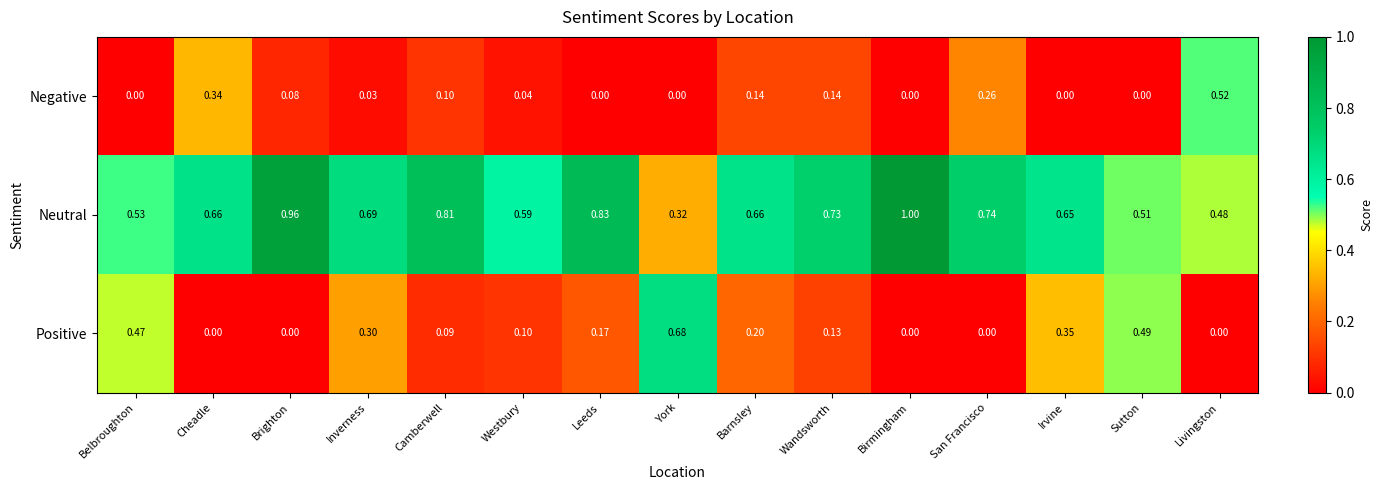

Which series has the largest range (max minus min)?

Positive